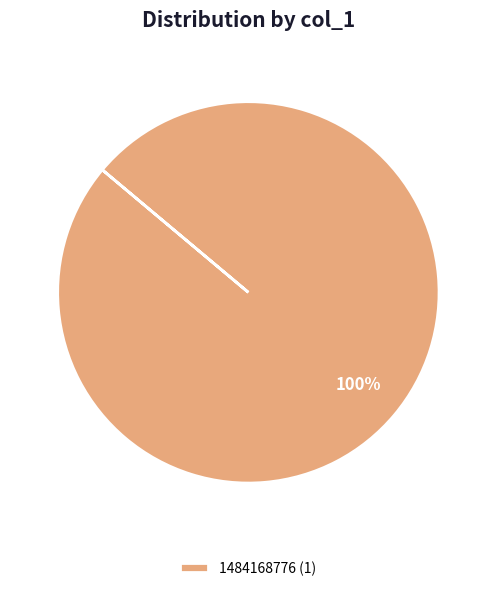

Which category accounts for the majority?

1484168776 (1)